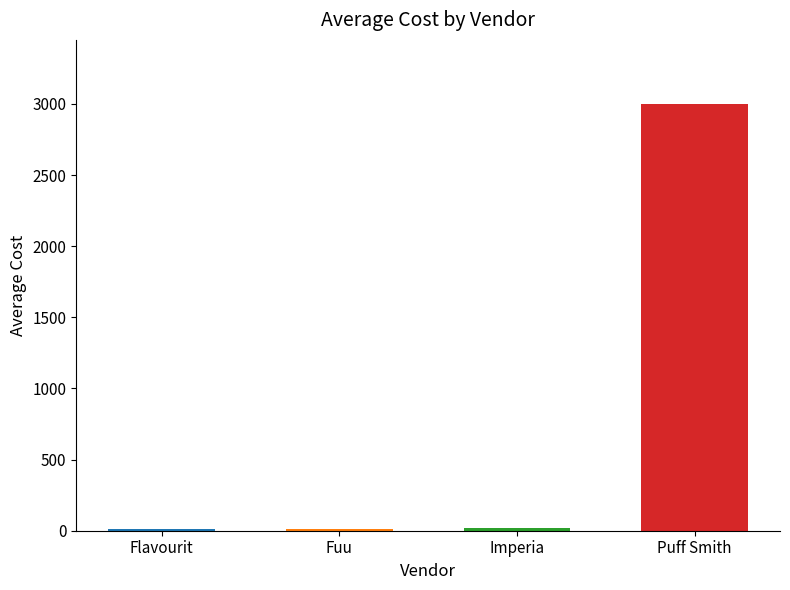

What is the sum of all values?

3042